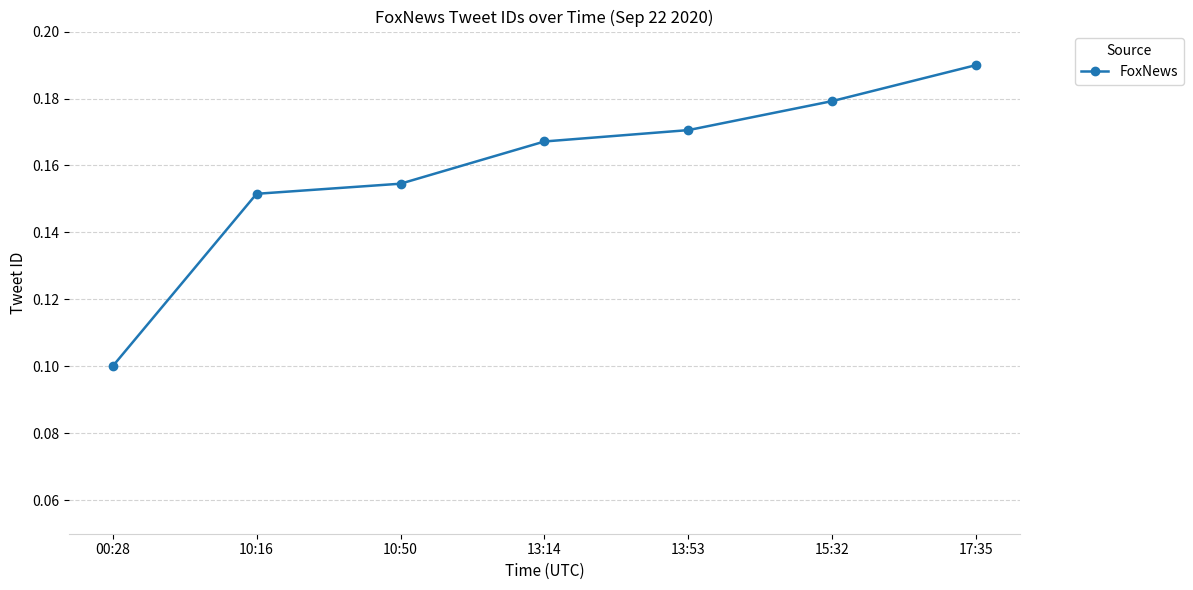

What is the change in value from 00:28 to 10:16?

+0.1